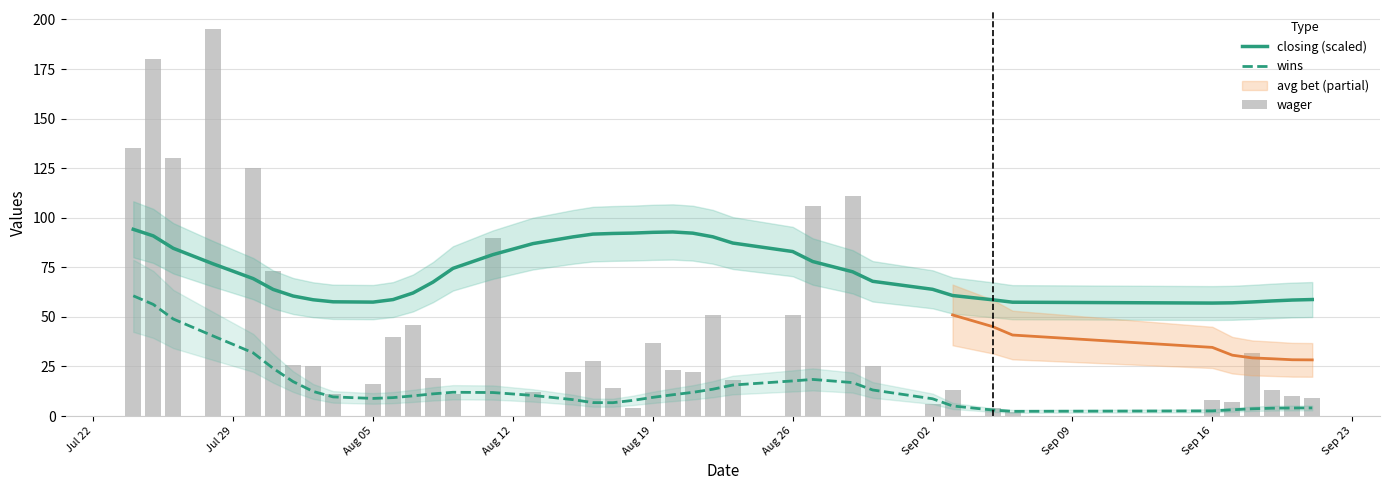

True or false: closing (scaled) has a value of 29.8 at Aug 19.

False